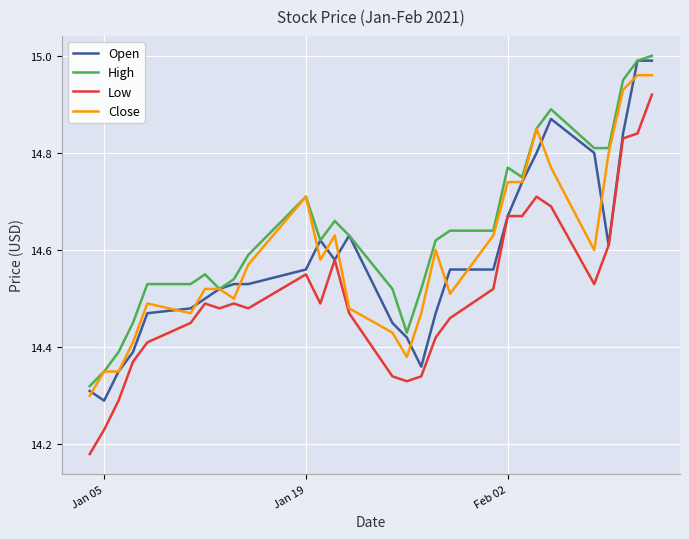

Which series has the largest range (max minus min)?

Low